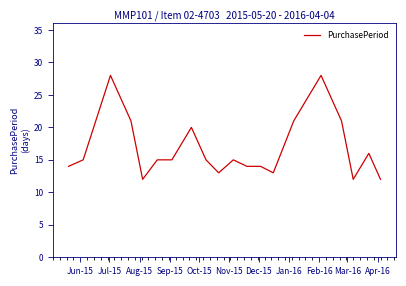

What is the smallest value displayed?

12